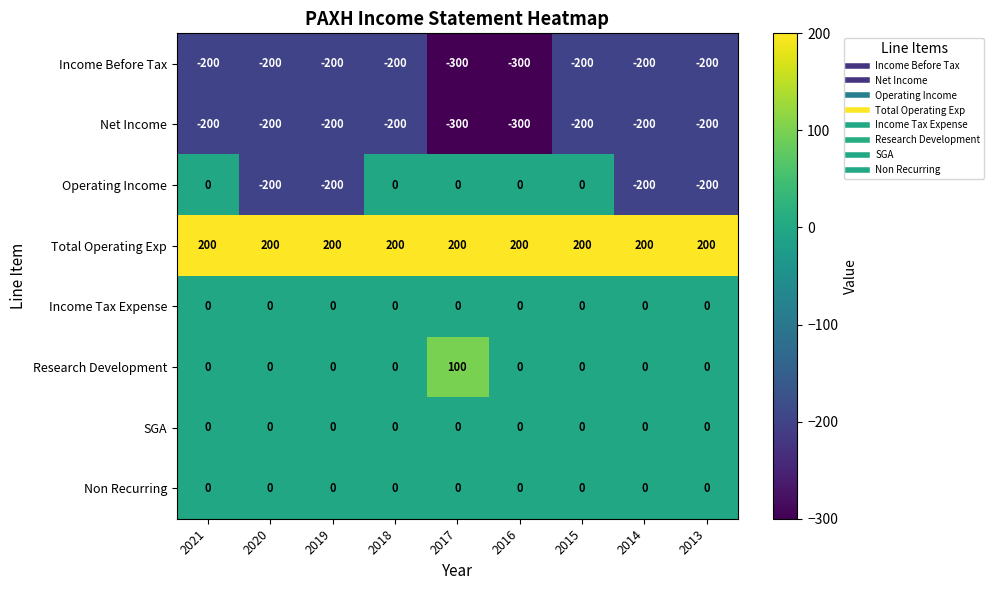

Count the Operating Income values in the range -200 to 0.

9